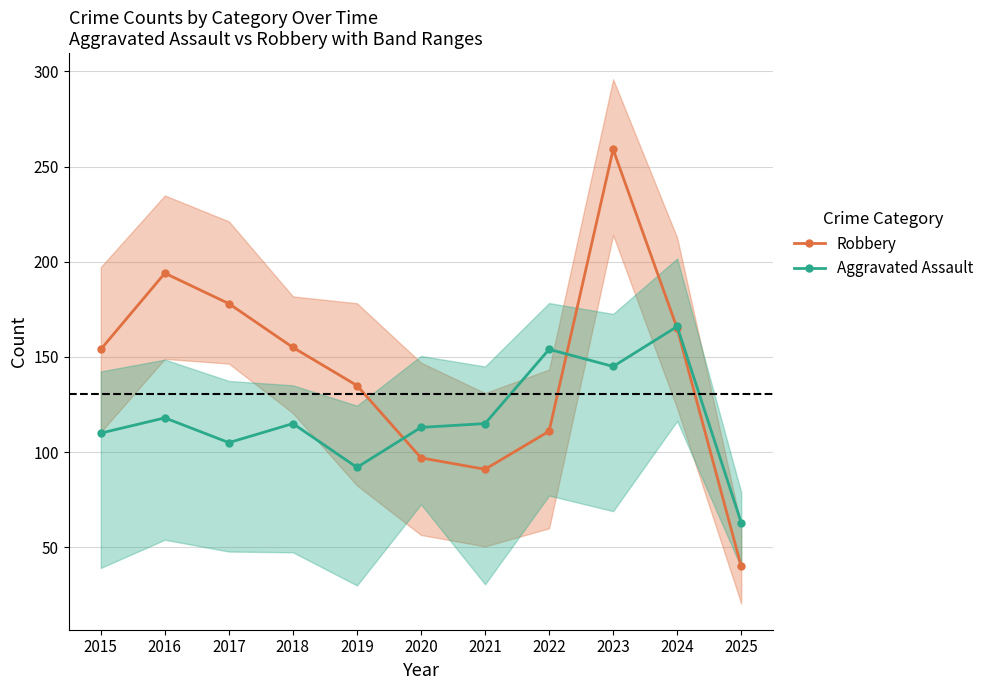

Between 2016 and 2024, which series saw the biggest shift?

Aggravated Assault